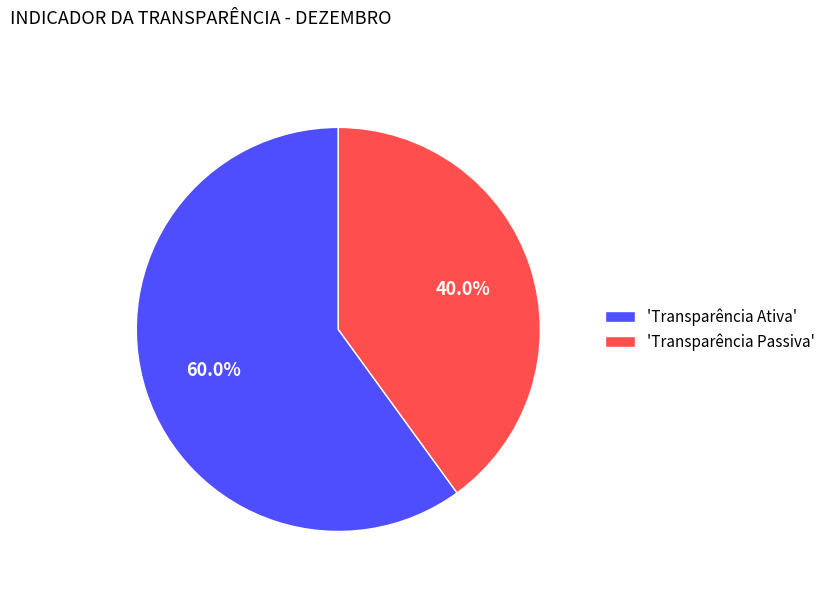

Is there a majority slice in this chart?

Yes